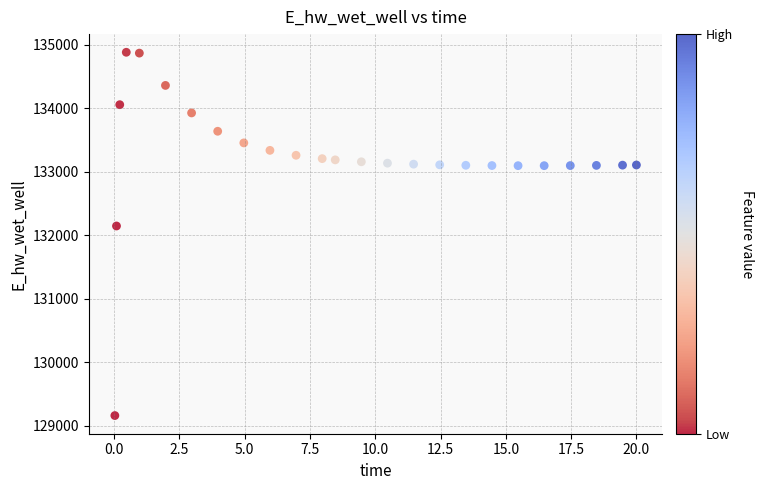

What is the range of X values (max minus min)?

20.0